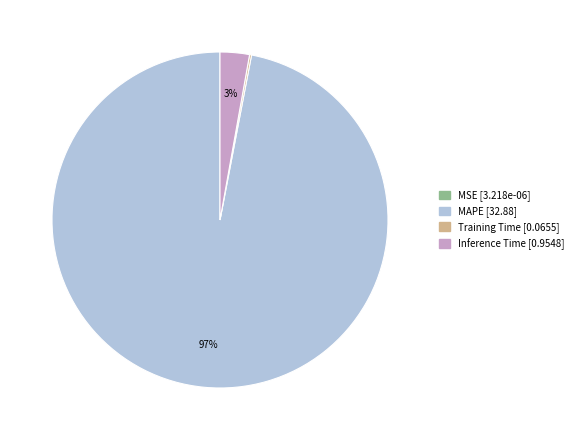

Does MAPE account for over 50% of the chart?

Yes